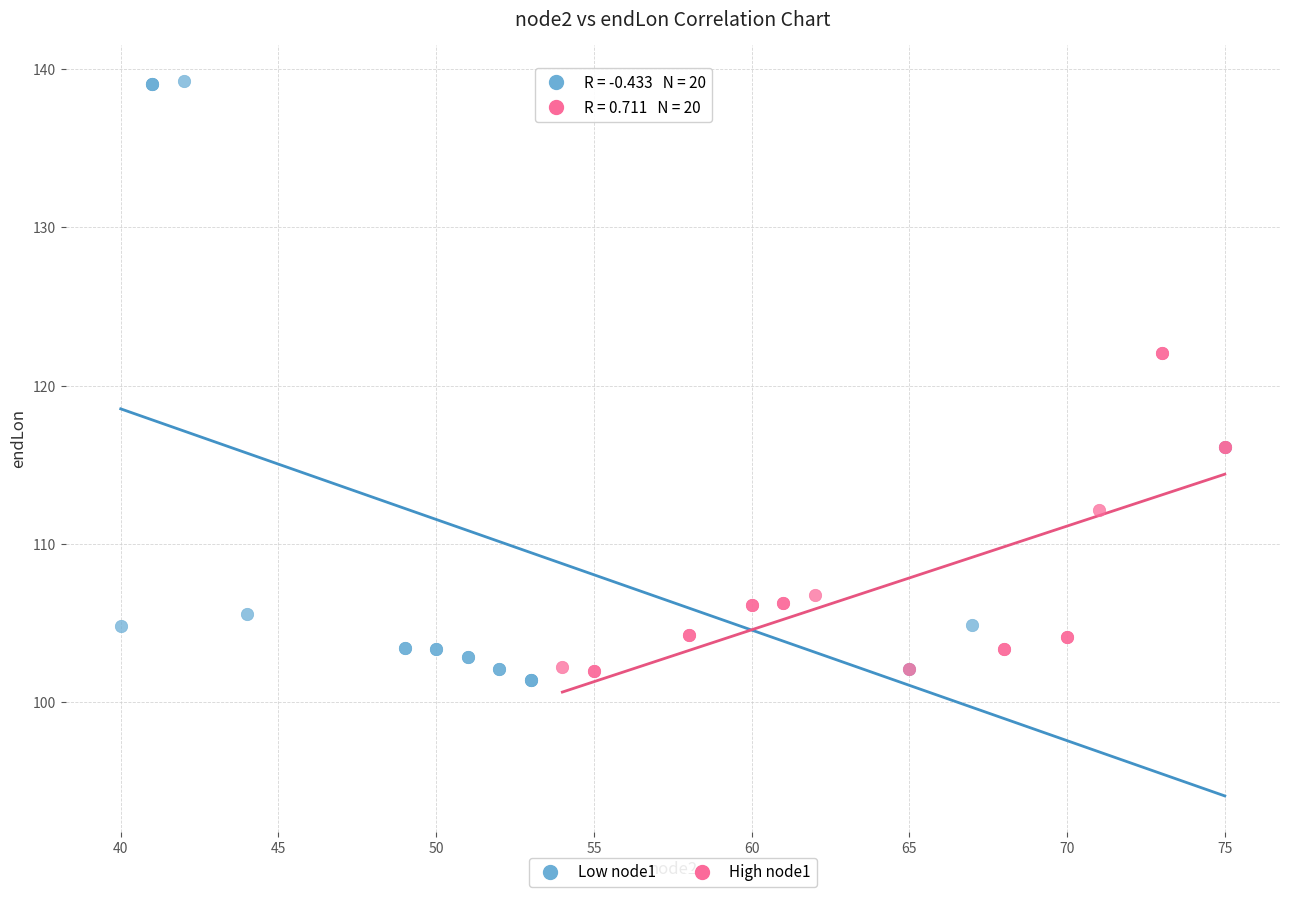

Which series has the widest spread of Y values?

Low node1